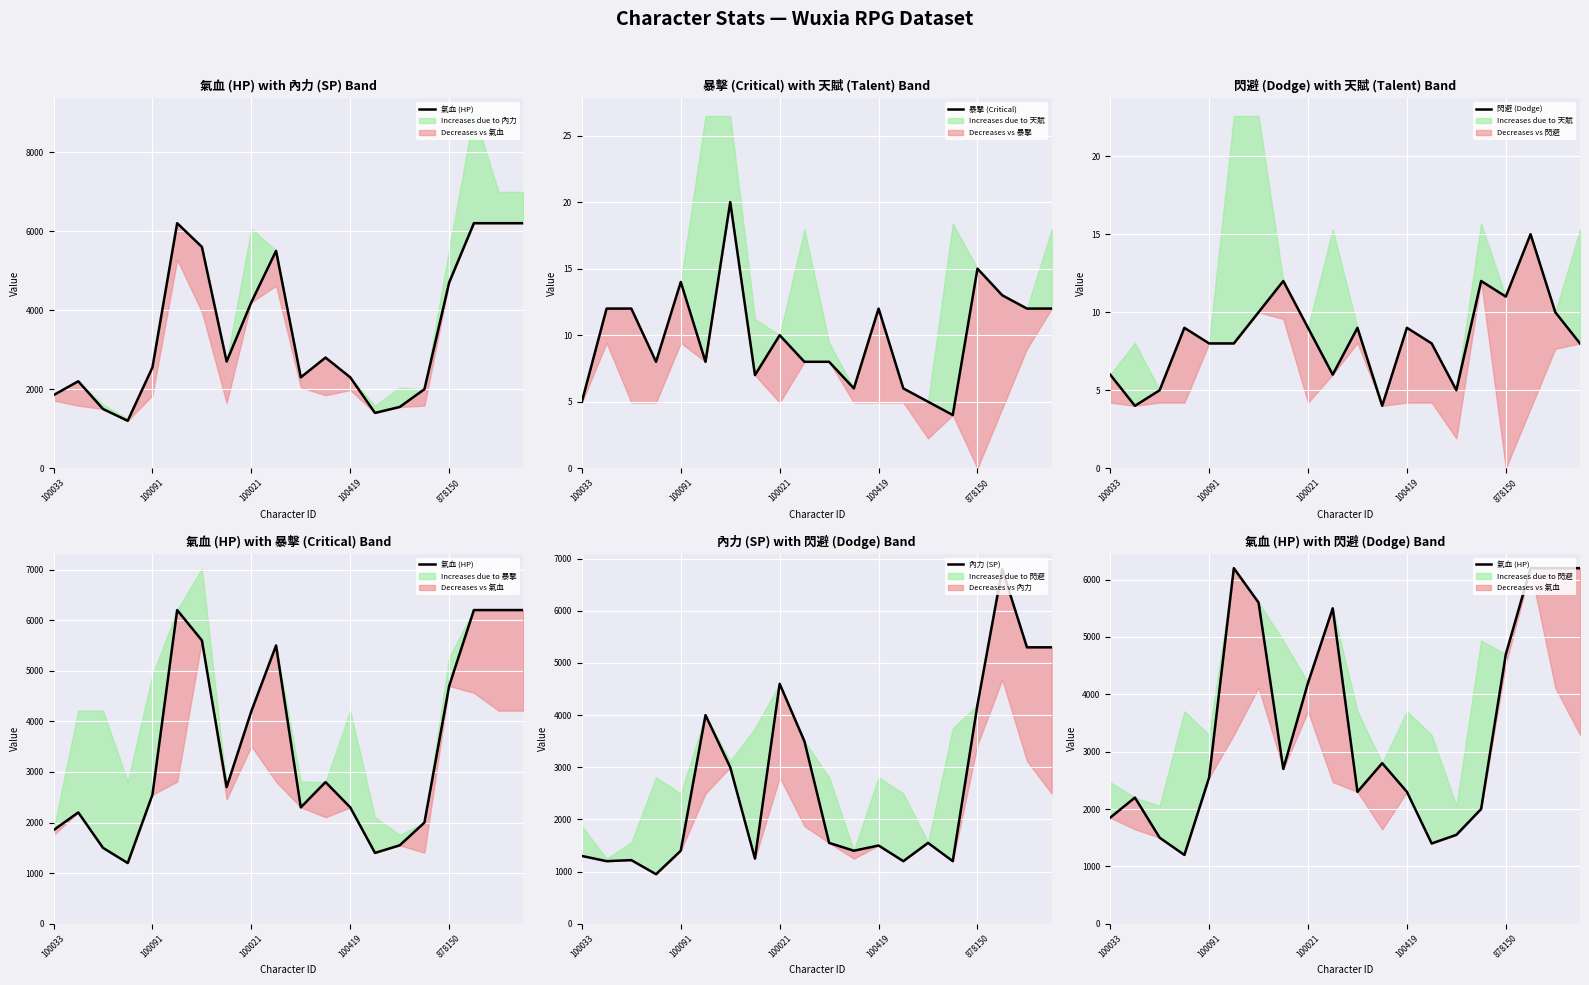

What is the highest value of the 閃避 (Dodge) series?

15